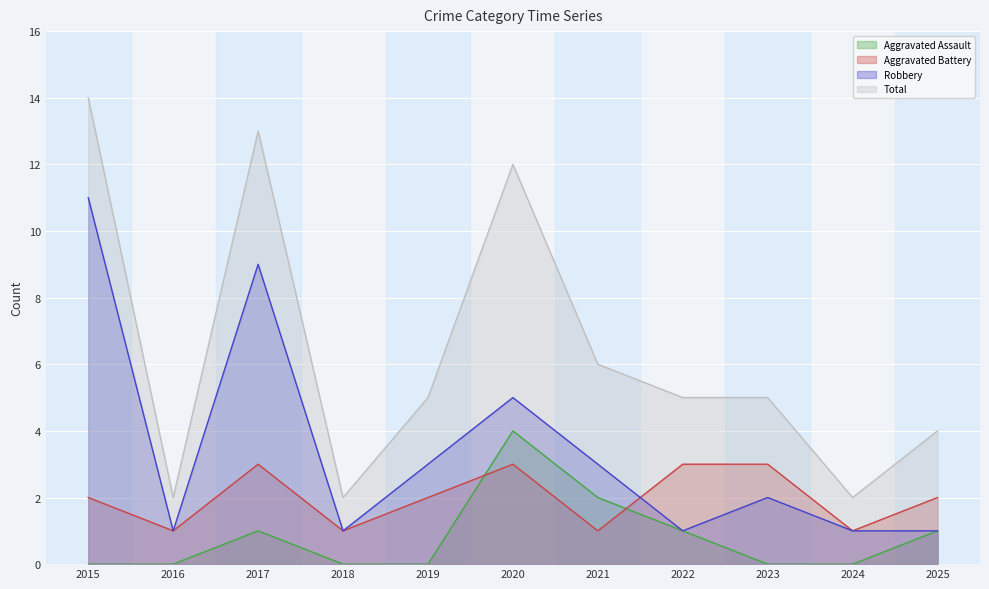

How many interior local peaks does the Aggravated Battery series have?

2